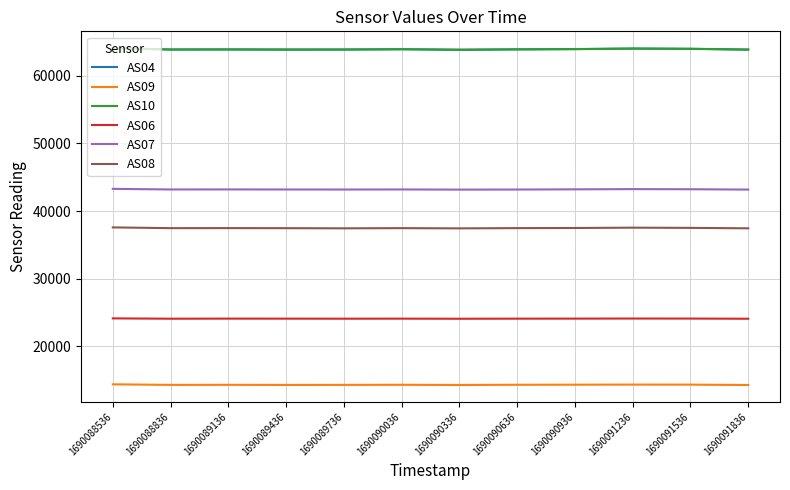

The value of AS07 at 1690091536 is 13379. True or false?

False